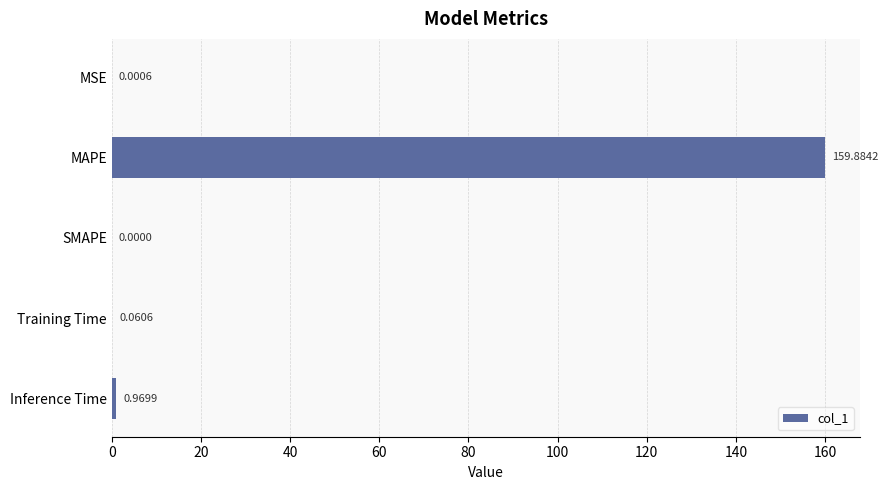

What is the change in value from MAPE to Inference Time?

-158.9